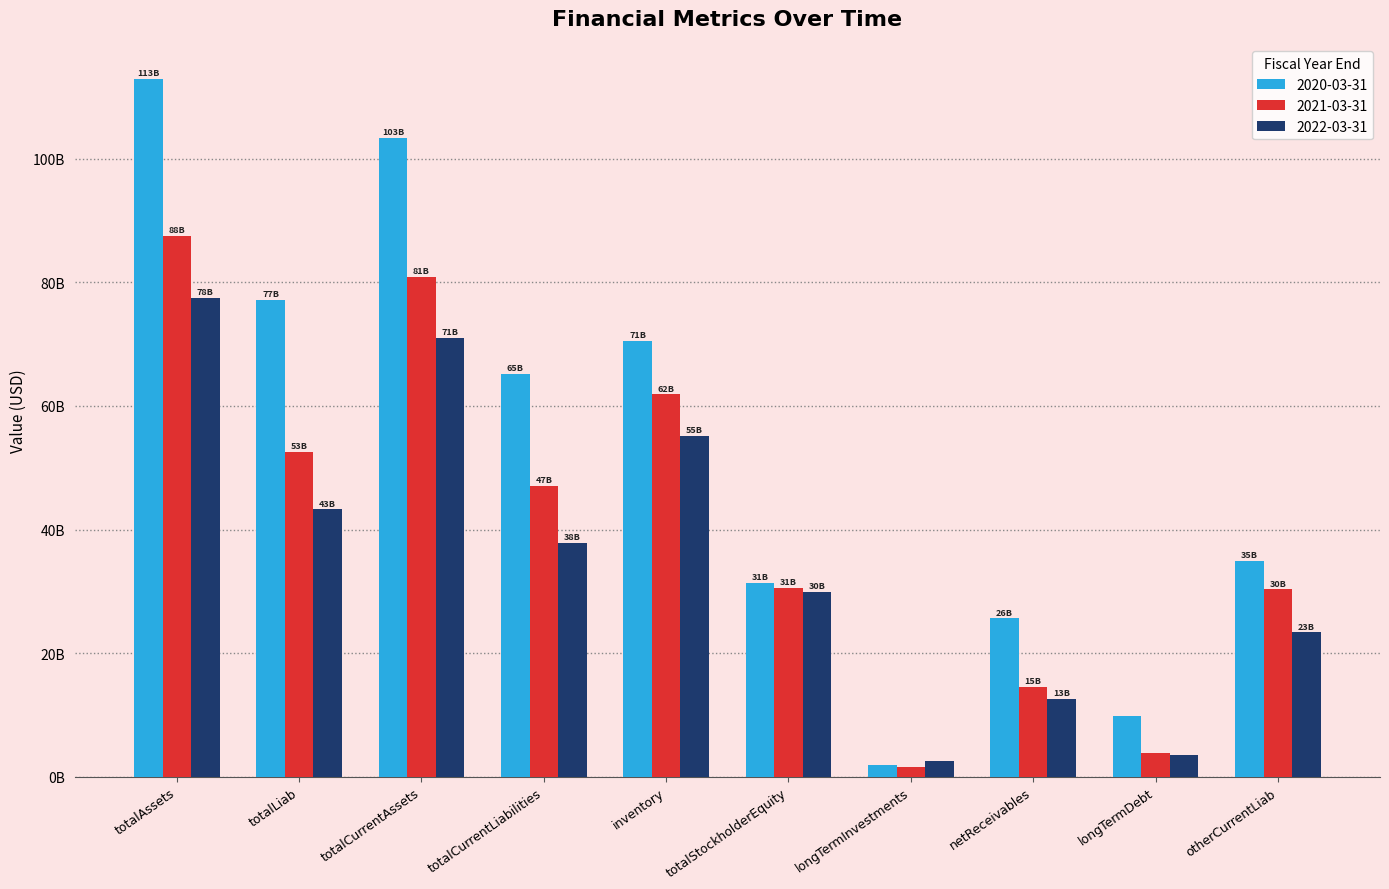

Which label corresponds to the largest value in the chart?

totalAssets